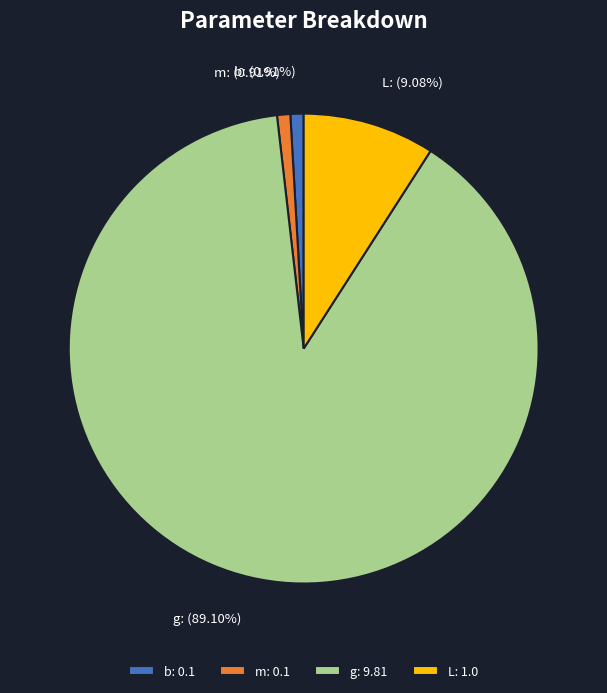

Which slice represents more than half of the pie?

g